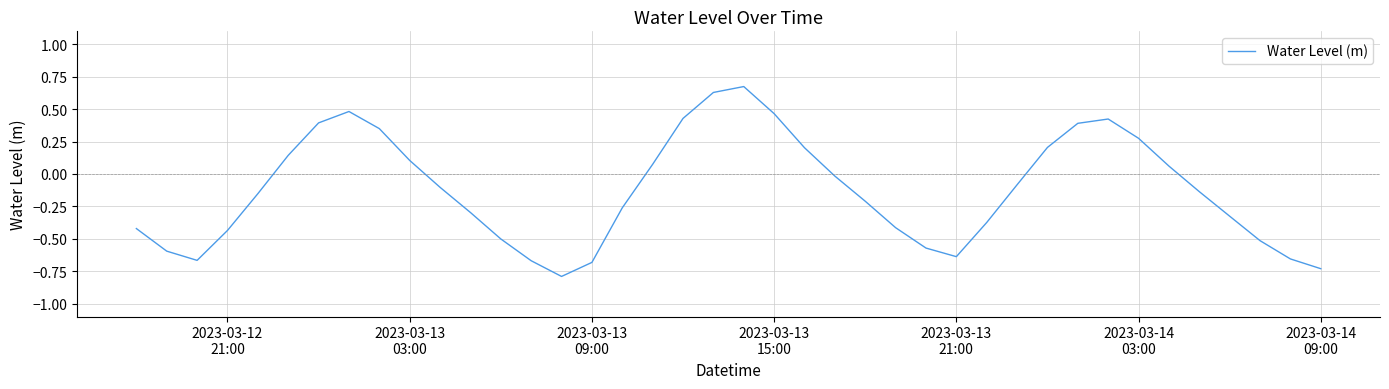

What is the smallest value displayed?

-0.8